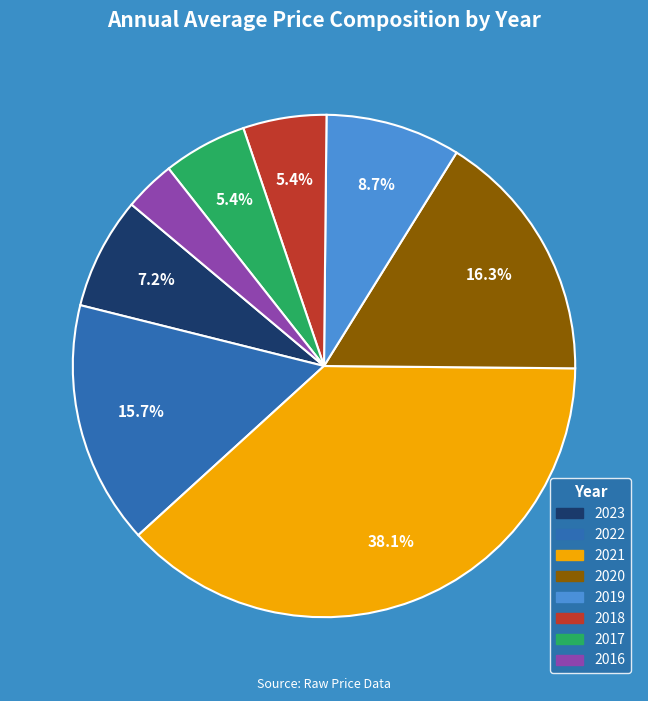

Is it true that 2023 is 7% of the pie?

True